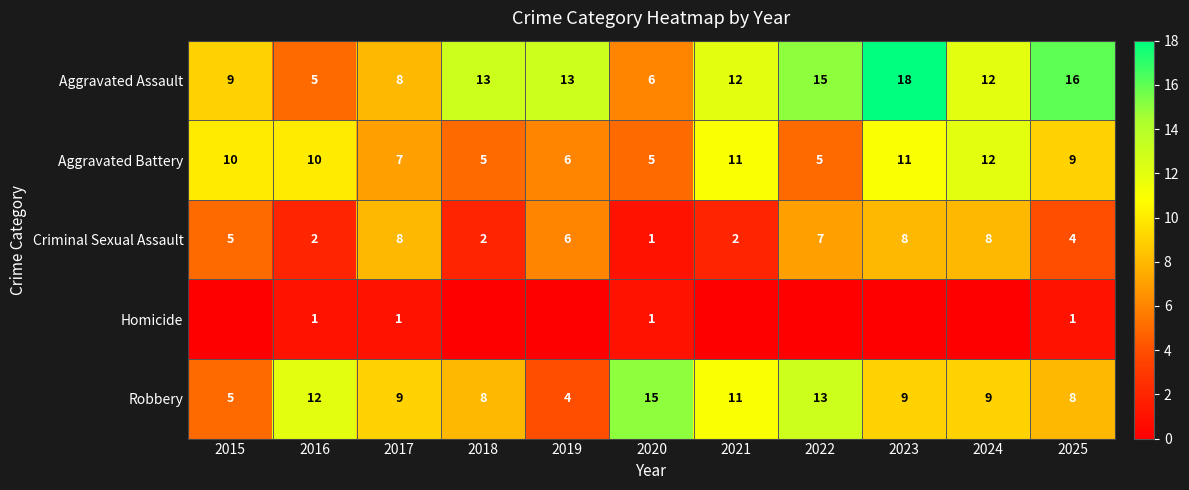

What is the spread (max minus min) of values at 2020?

14